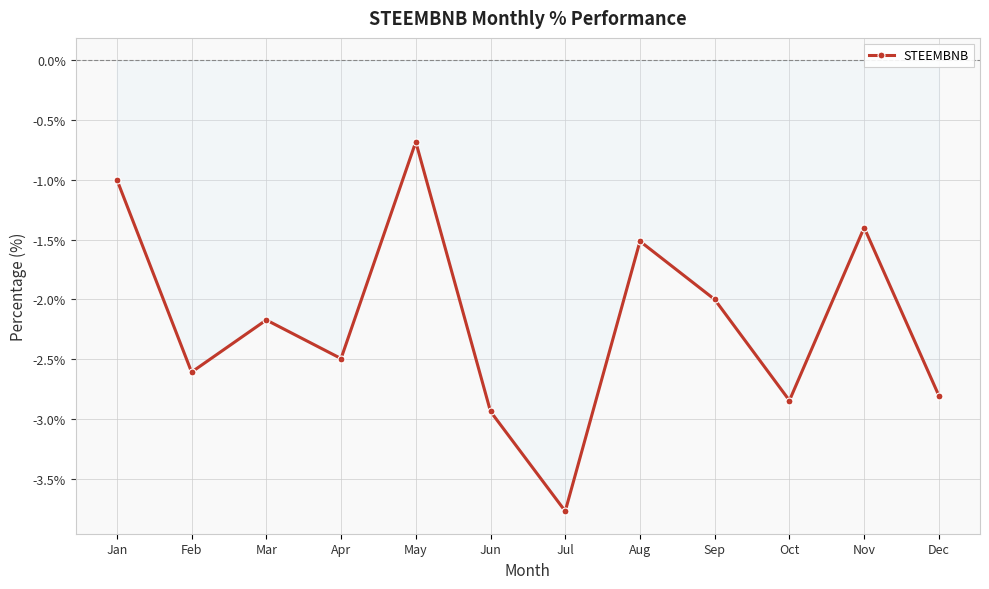

How many interior local peaks (higher than both neighbors) does the data have?

4